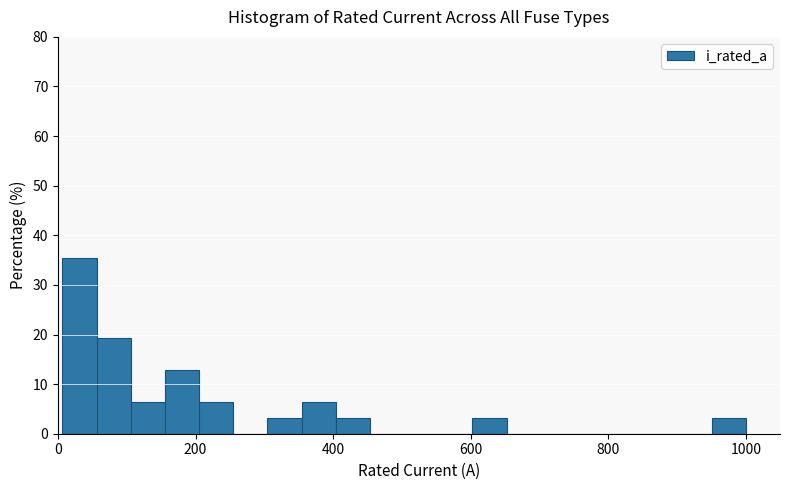

Read against the x-axis, roughly where is the centre of the tallest bar?

40